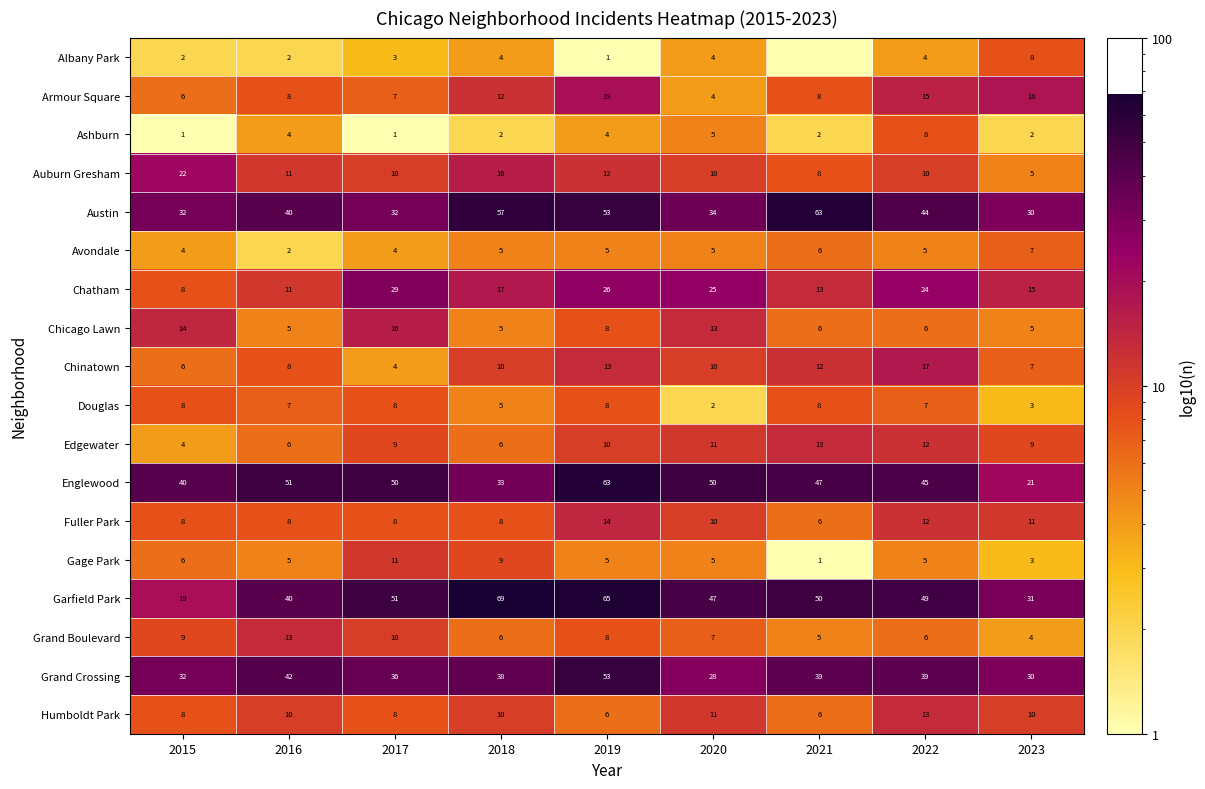

What is the average value of the Edgewater series?

8.9